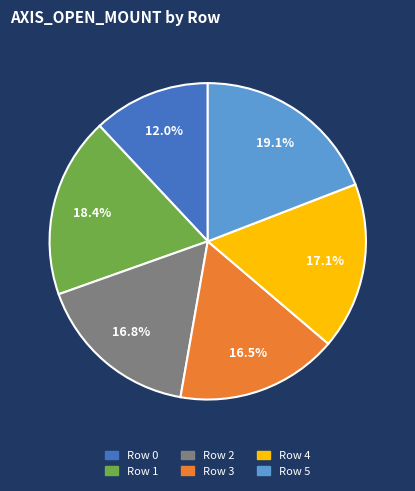

Is there a majority slice in this chart?

No